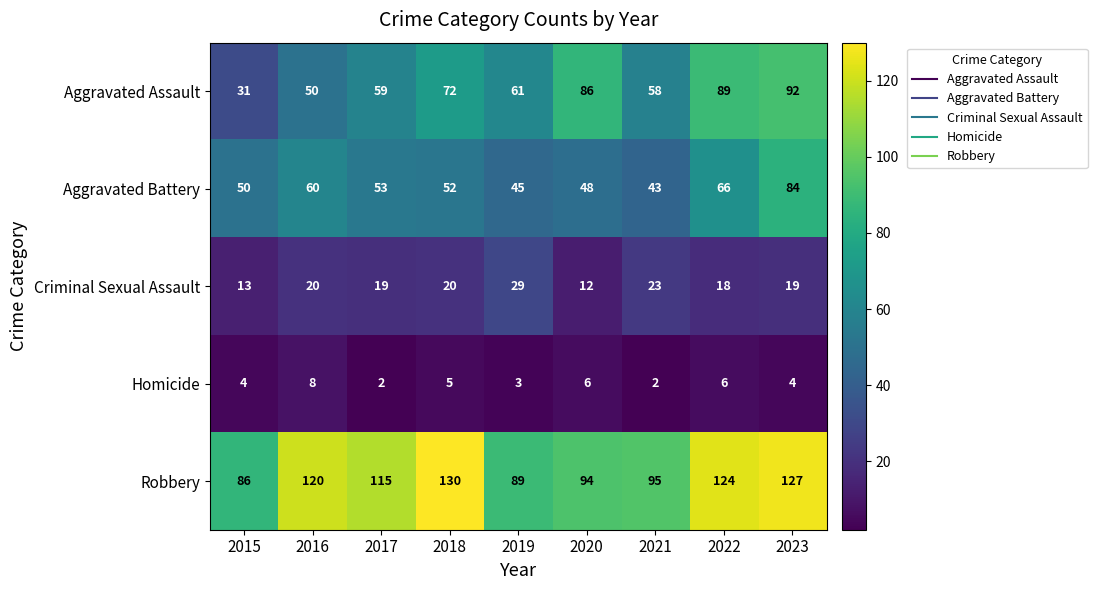

What value does the Homicide series have at 2016?

8